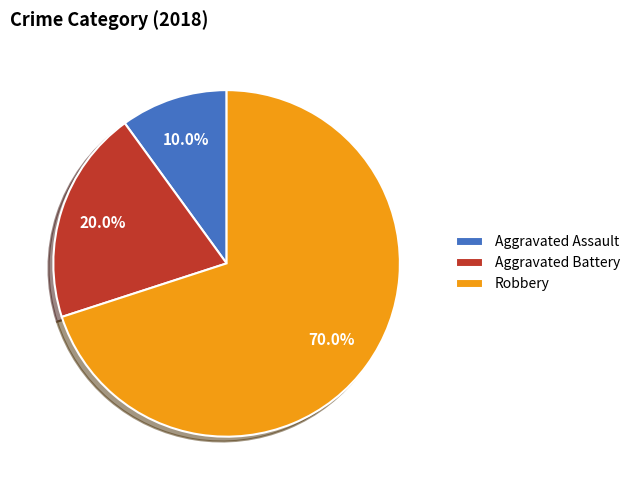

The Aggravated Battery slice represents 20% of the pie. True or false?

True